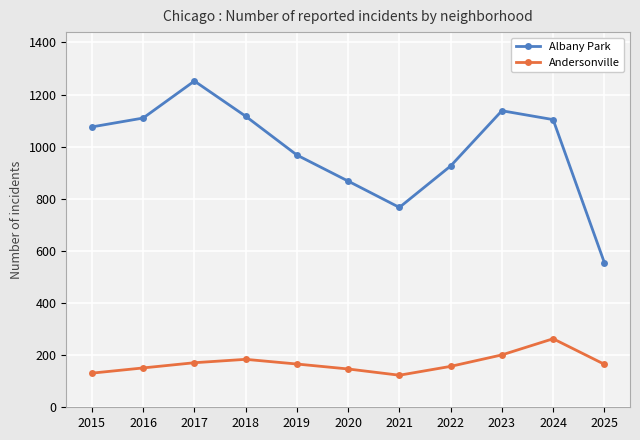

True or false: Albany Park and Andersonville intersect in this chart.

False